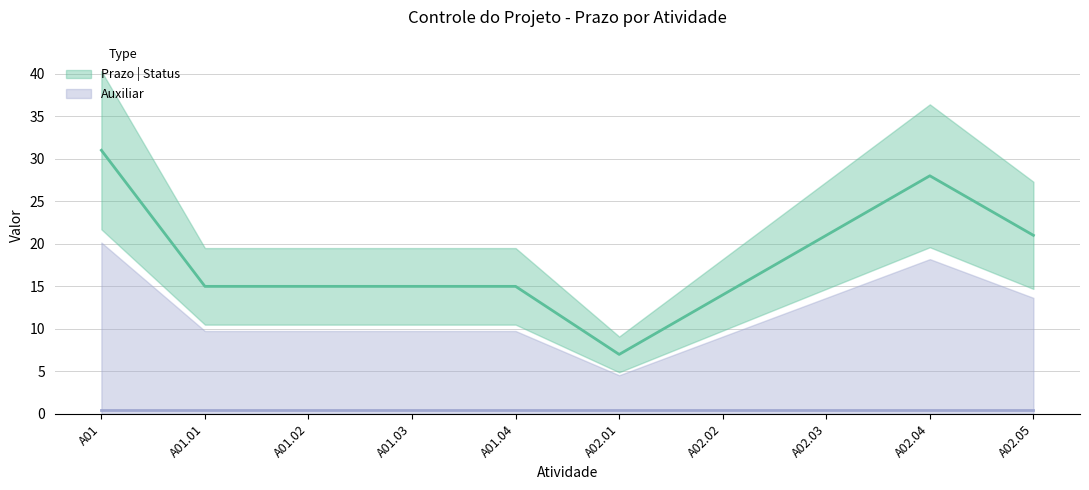

Reading right to left, transcribe all the data shown in this chart.

A02.05=21	A02.04=28	A02.03=21	A02.02=14	A02.01=7	A01.04=15	A01.03=15	A01.02=15	A01.01=15	A01=31